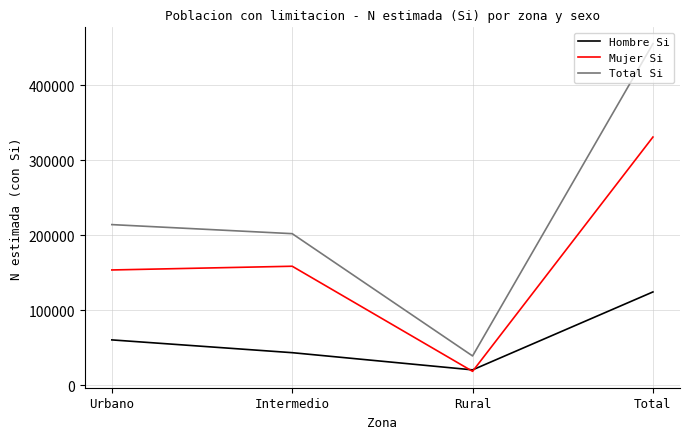

How many interior local valleys does the Hombre Si series have?

1